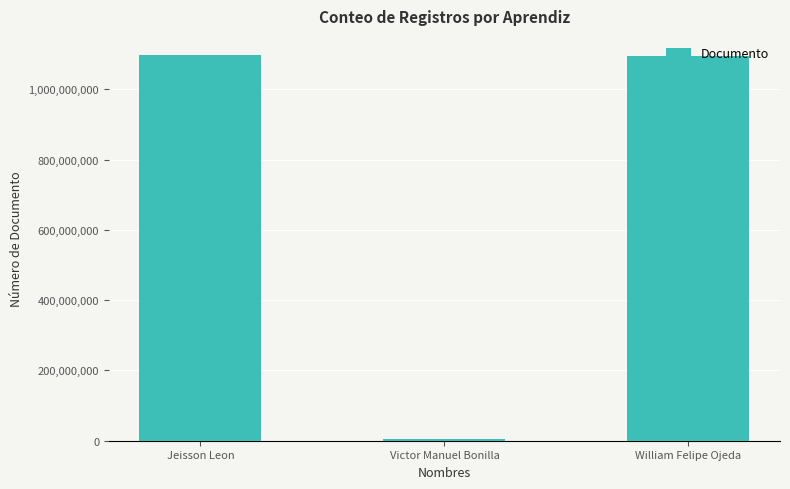

What is the greatest value displayed?

1097096255